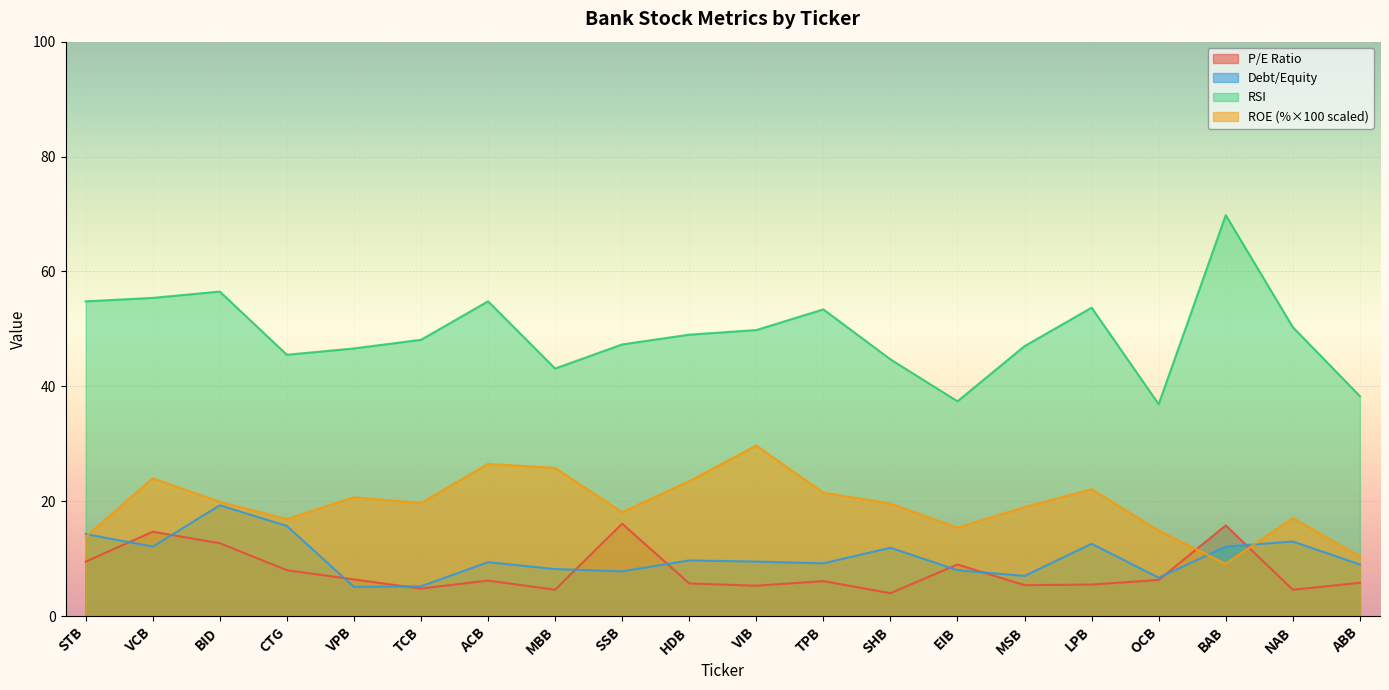

At which label does debtOnEquity first exceed 9?

STB